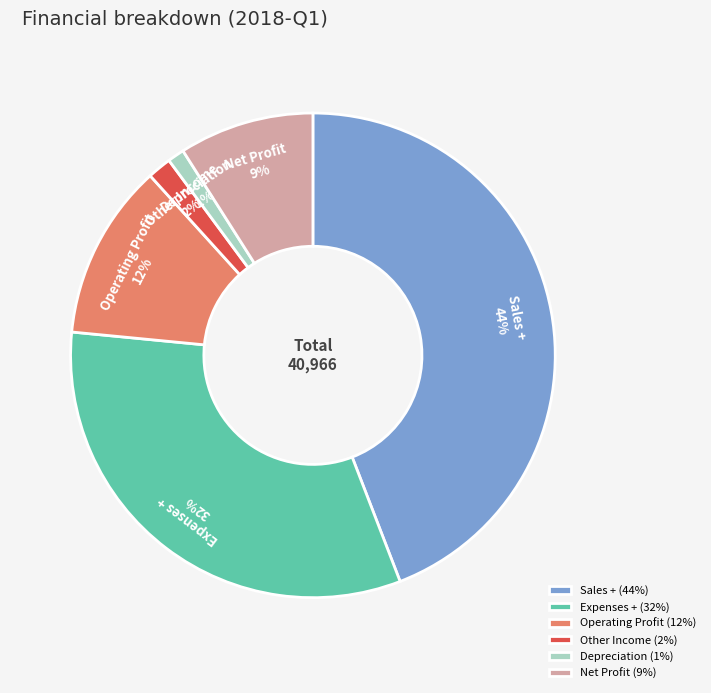

Is the sum of Expenses + (32%) and Depreciation (1%) greater than half?

No